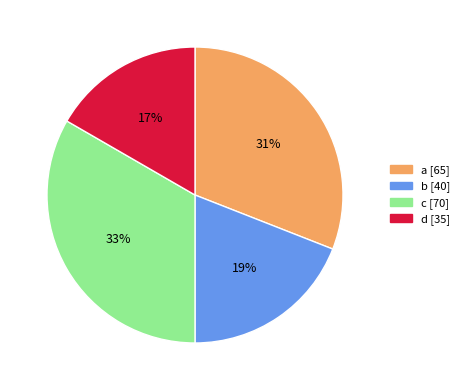

Is it true that a is 17% of the pie?

False